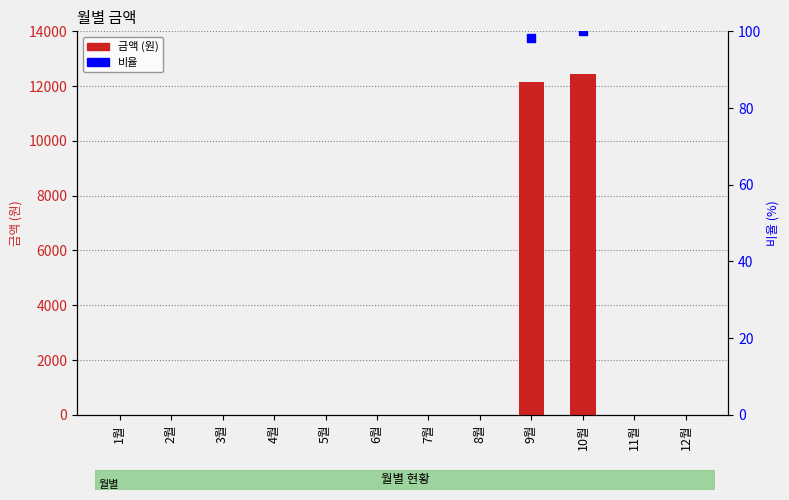

Between 8월 and 5월, which is larger?

8월